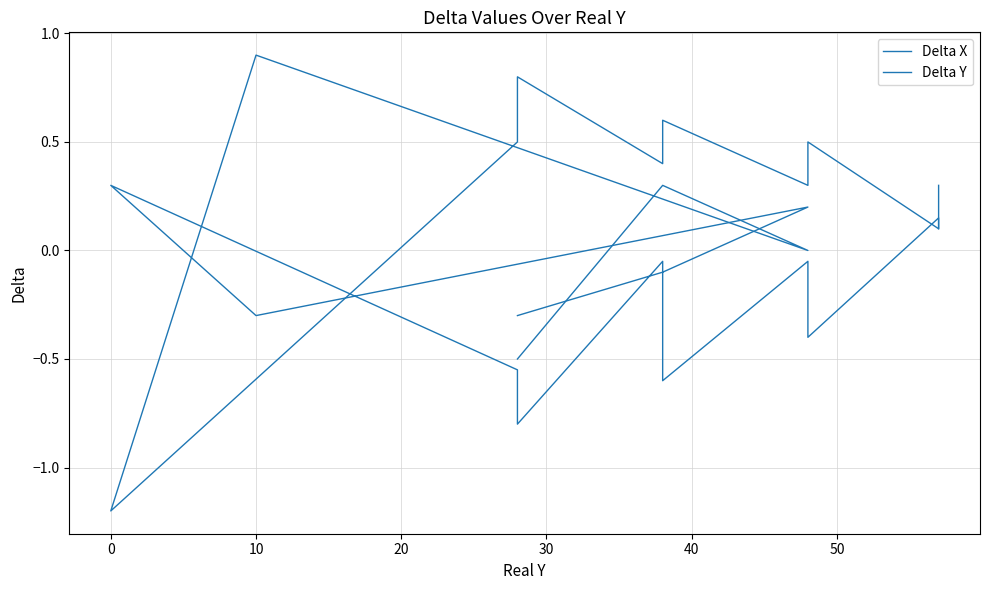

How many categories are shown in the chart?

17